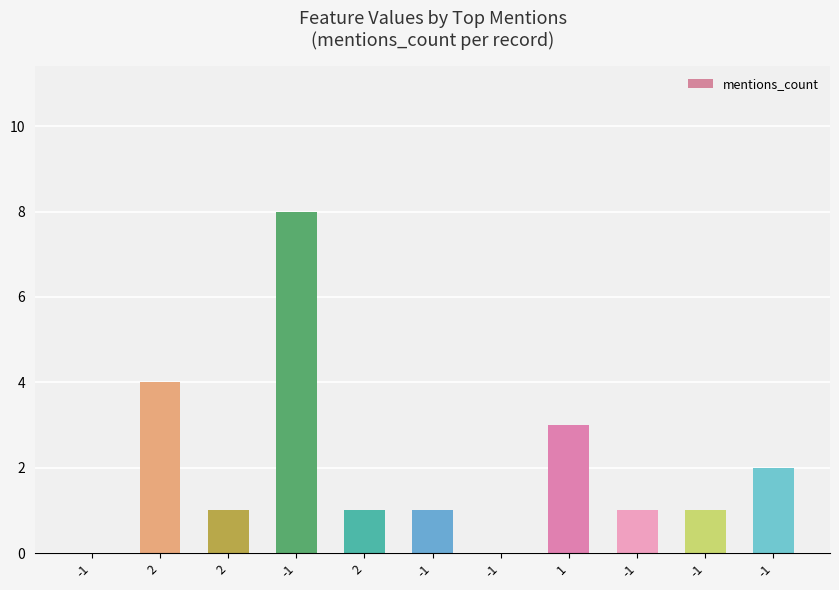

Count the number of categories in the chart.

11